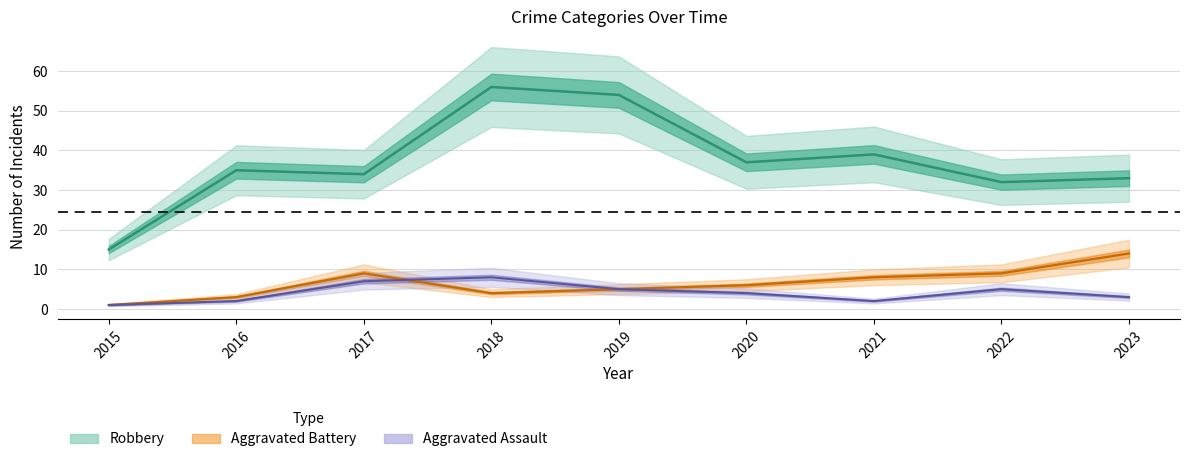

Reading left to right, extract all data points from this chart.

Robbery: 15	35	34	56	54	37	39	32	33
Aggravated Battery: 1	3	9	4	5	6	8	9	14
Aggravated Assault: 1	2	7	8	5	4	2	5	3